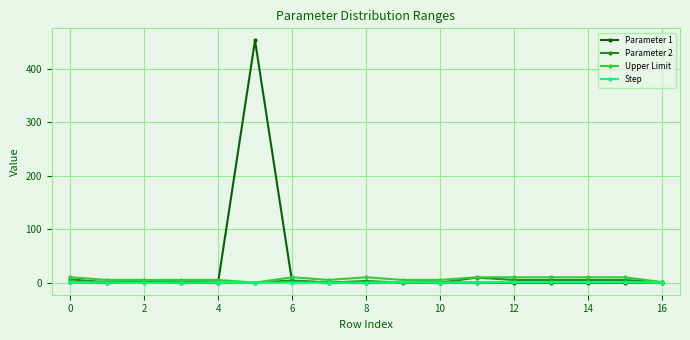

How many data points does each series have?

17